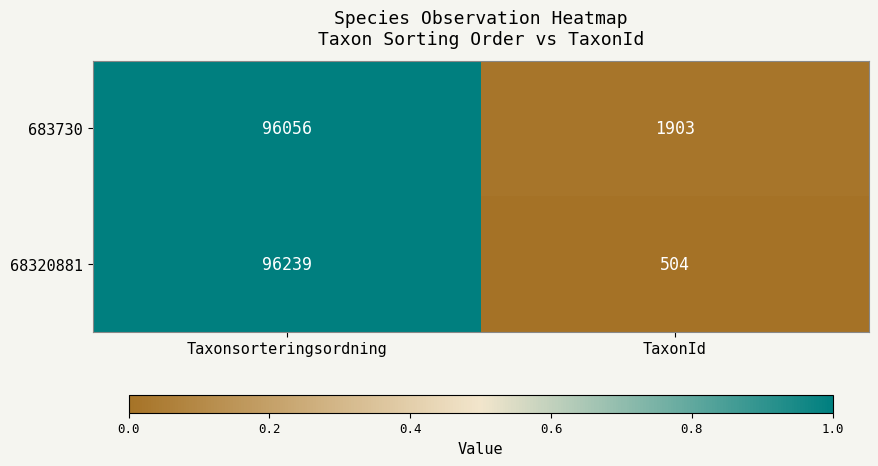

Reading right to left, transcribe all the data shown in this chart.

683730: 1903	96056
68320881: 504	96239